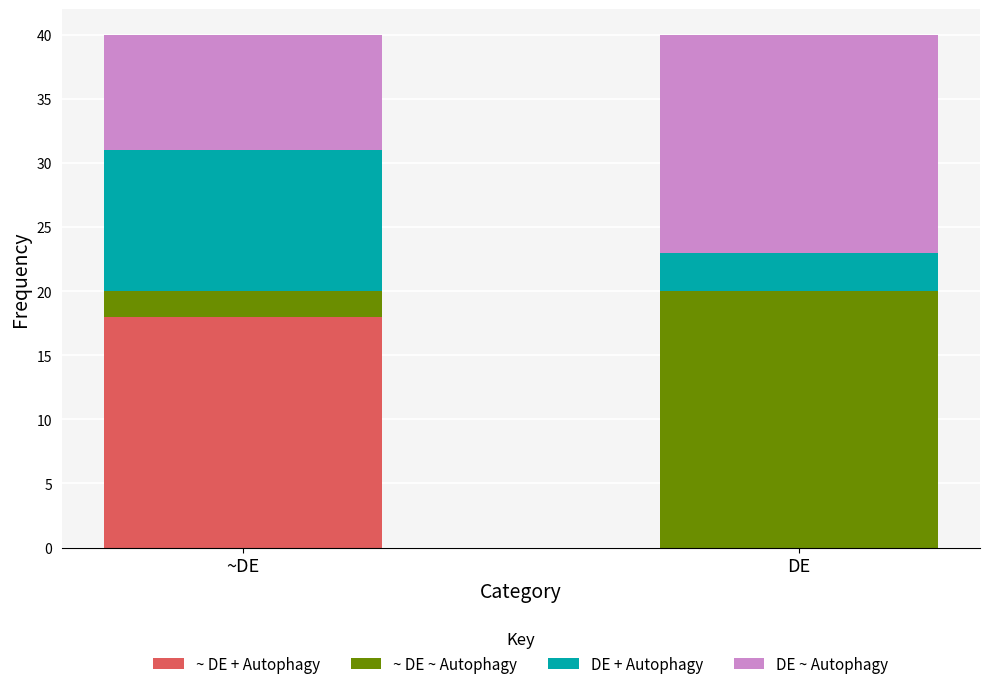

What is the total value across all series at ~DE?

40